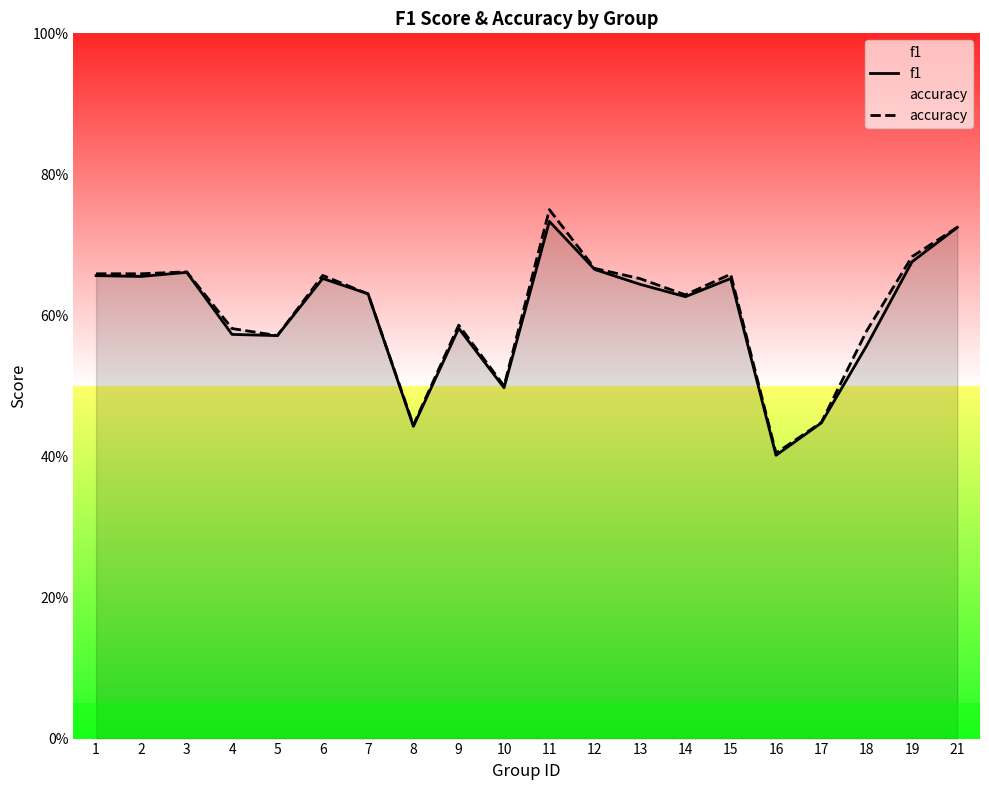

What is the minimum value shown in the chart?

0.4